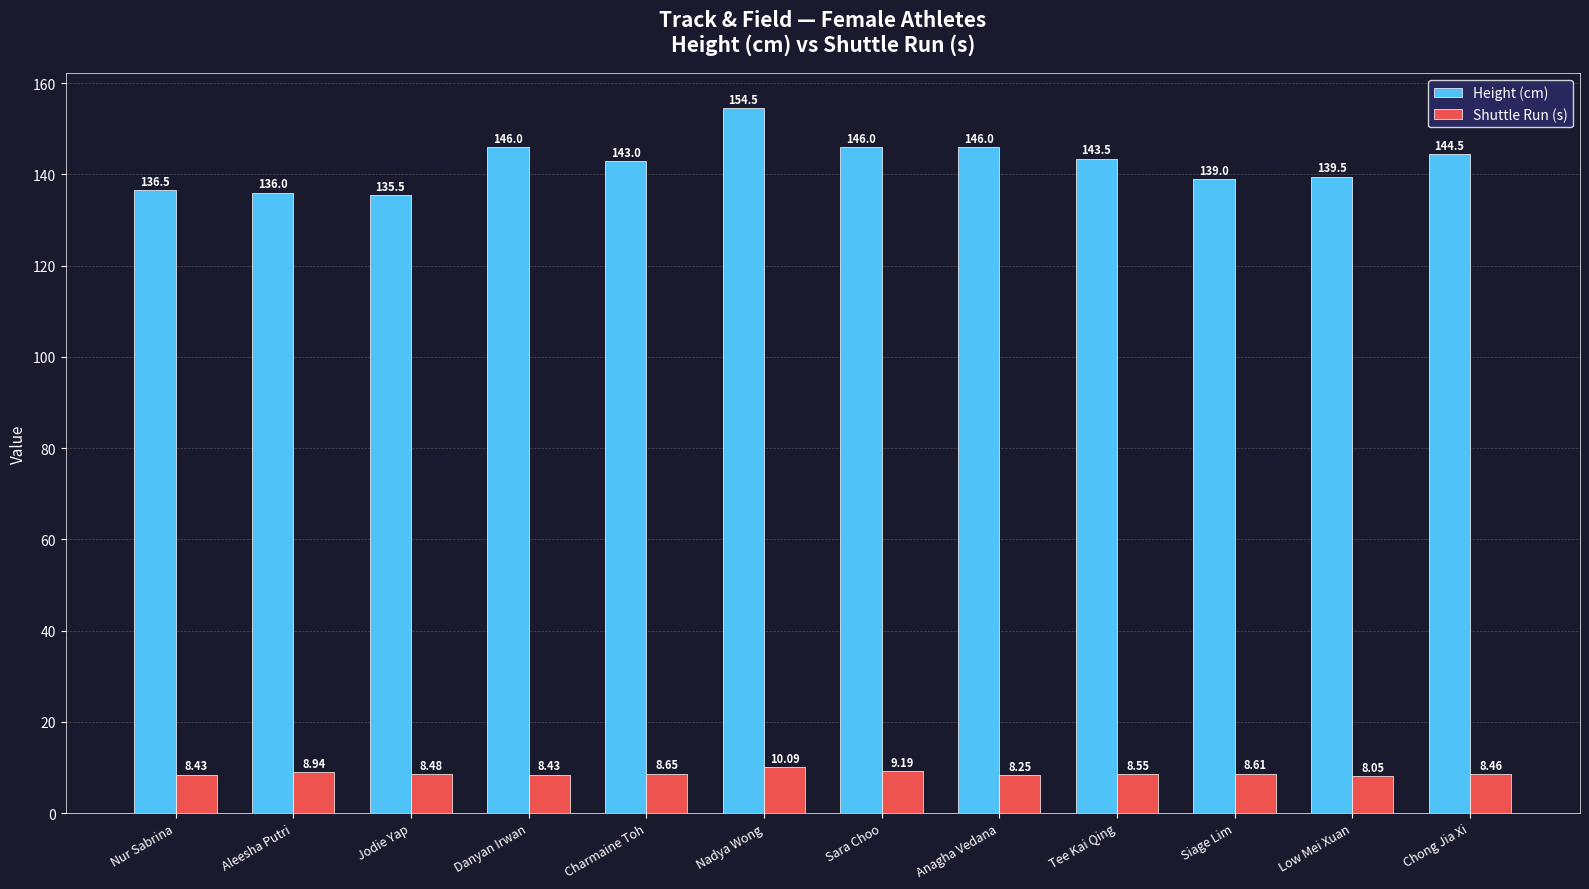

What is the approximate value of Height (cm) at Siage Lim?

139.0